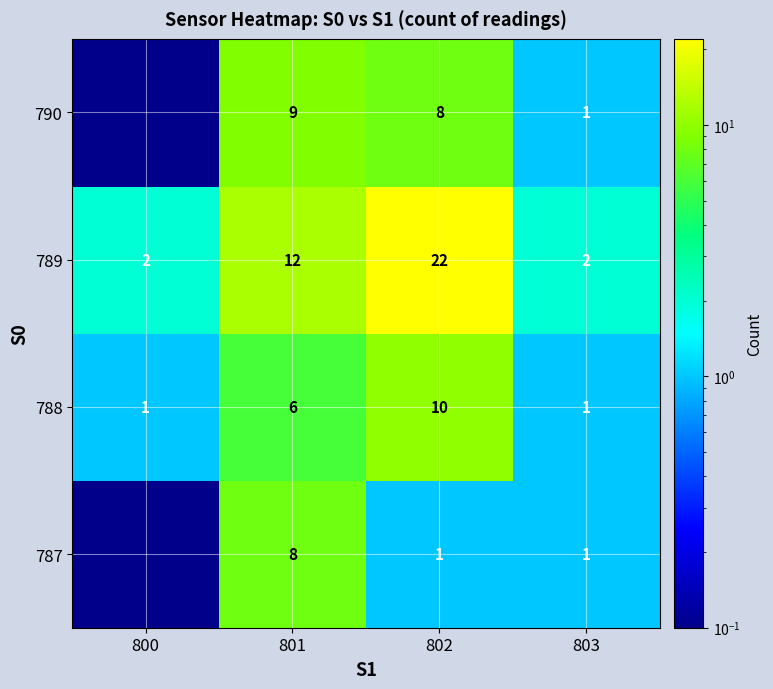

Is the value of 790 at 802 greater than the value of 789 at 801?

No